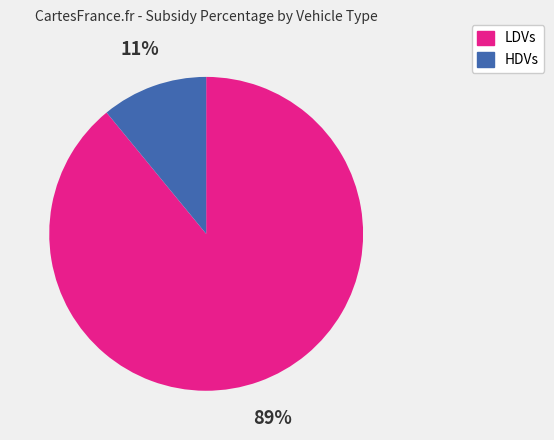

How many segments does this pie chart have?

2